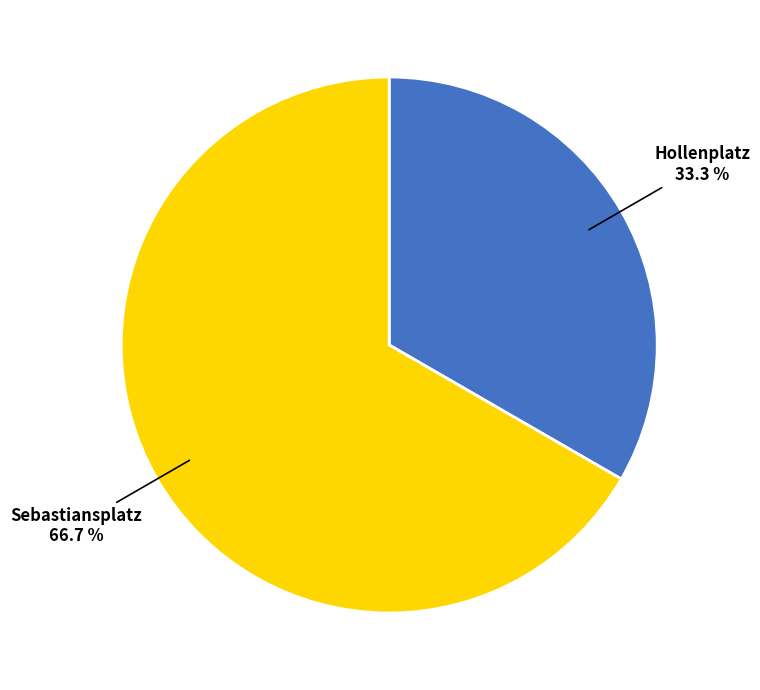

Rank the categories by value from lowest to highest.

Hollenplatz, Sebastiansplatz